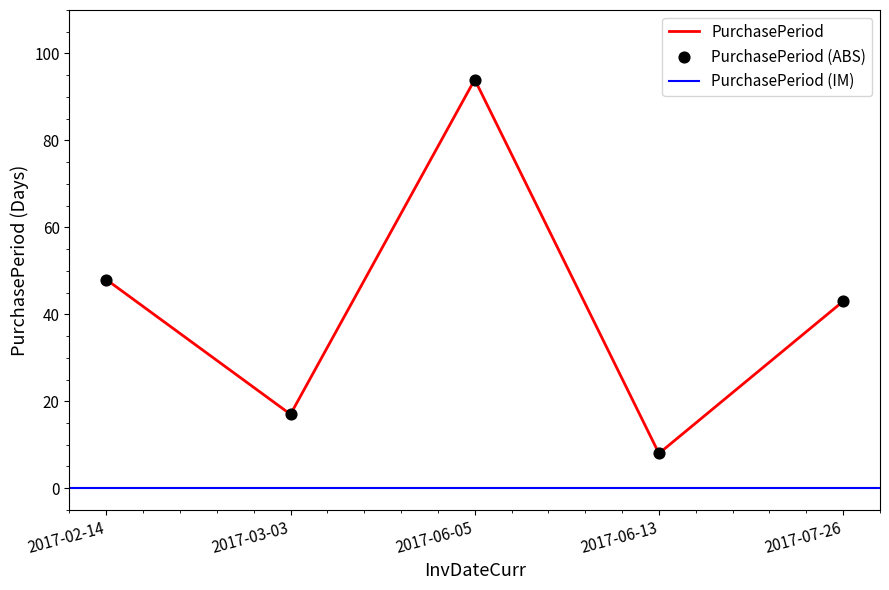

Which has a higher value, 2017-06-05 or 2017-03-03?

2017-06-05